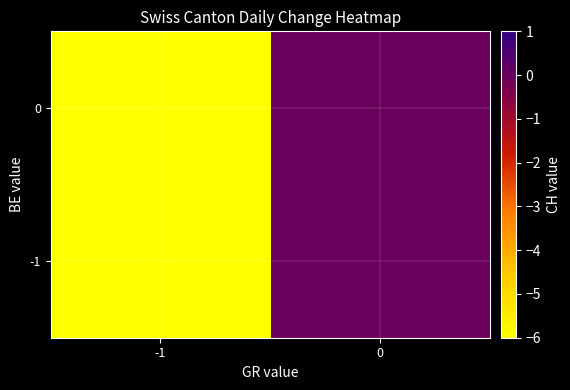

Rank the series by their average value, from highest to lowest.

0, -1